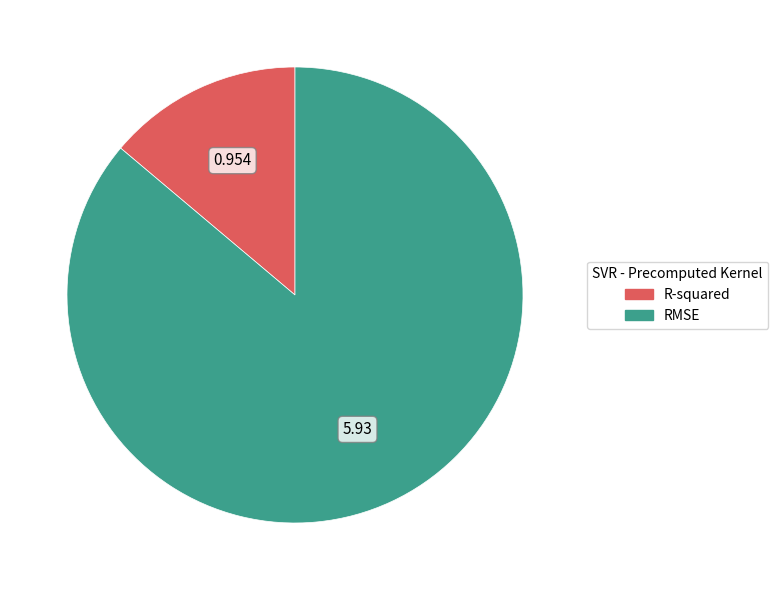

True or false: R-squared accounts for 25% of the total.

False